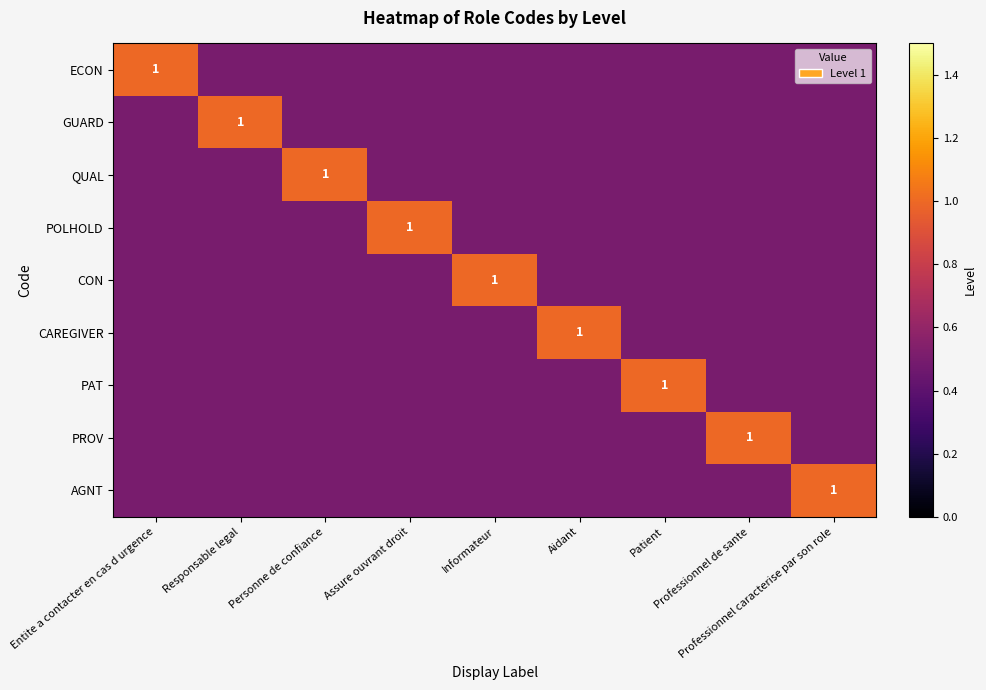

At how many categories does at least one series exceed 0?

9